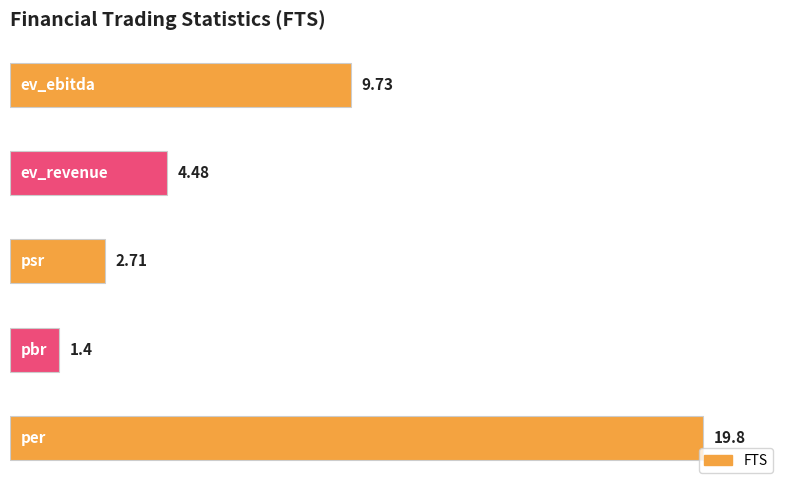

What is the difference between the maximum and minimum values?

18.4